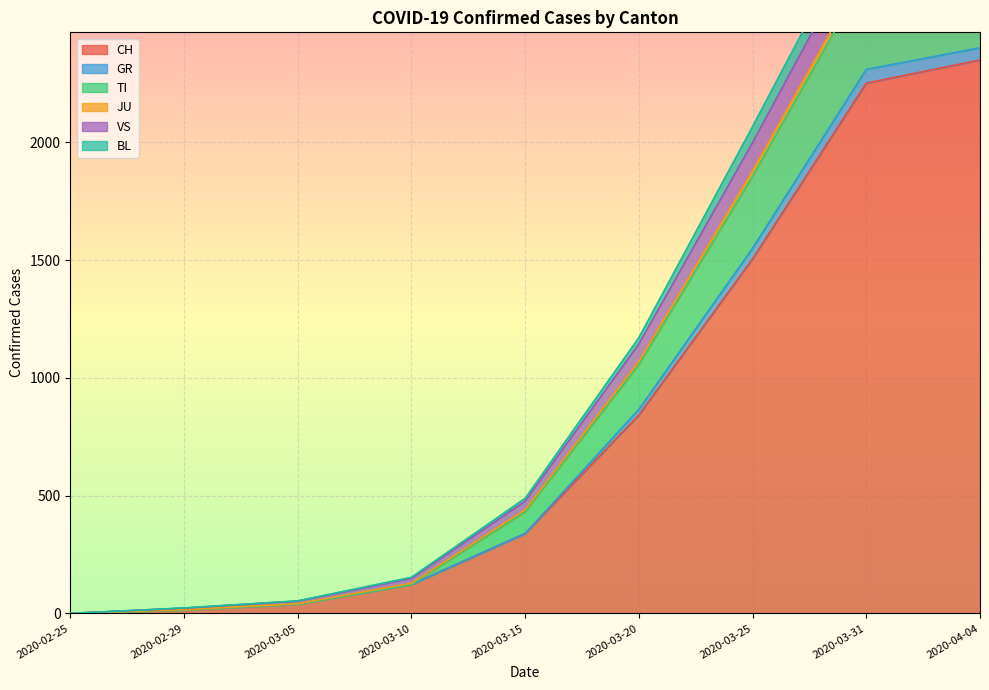

Rank the series at 2020-03-20 from highest to lowest value.

CH, TI, VS, BL, GR, JU